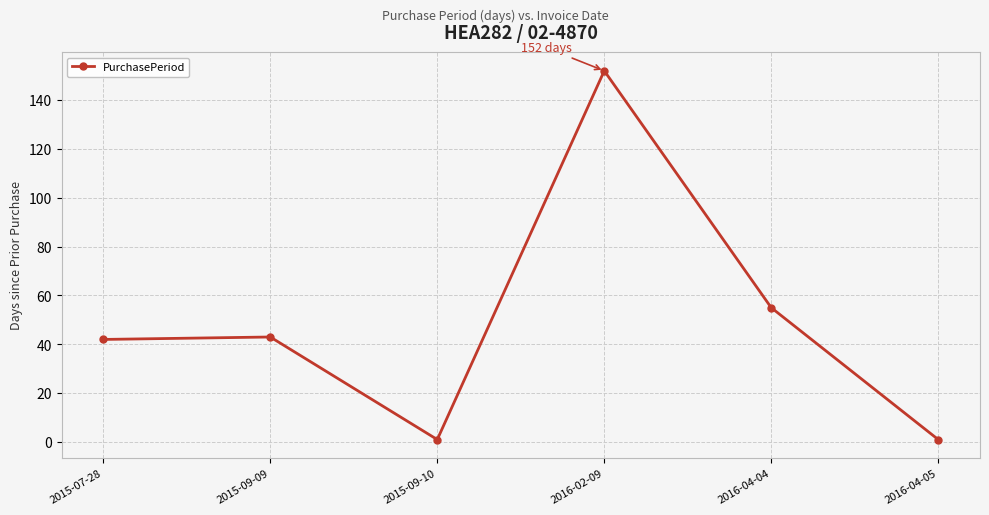

Between 2015-09-09 and 2015-09-10, which is larger?

2015-09-09